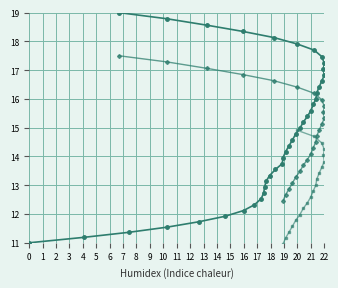

Approximately how many times larger is the value at 6 compared to 22?

1.2